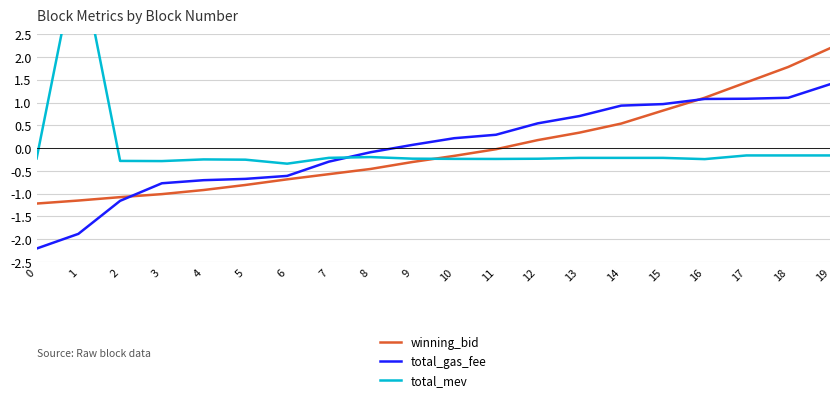

What is the maximum value for winning_bid?

2.2